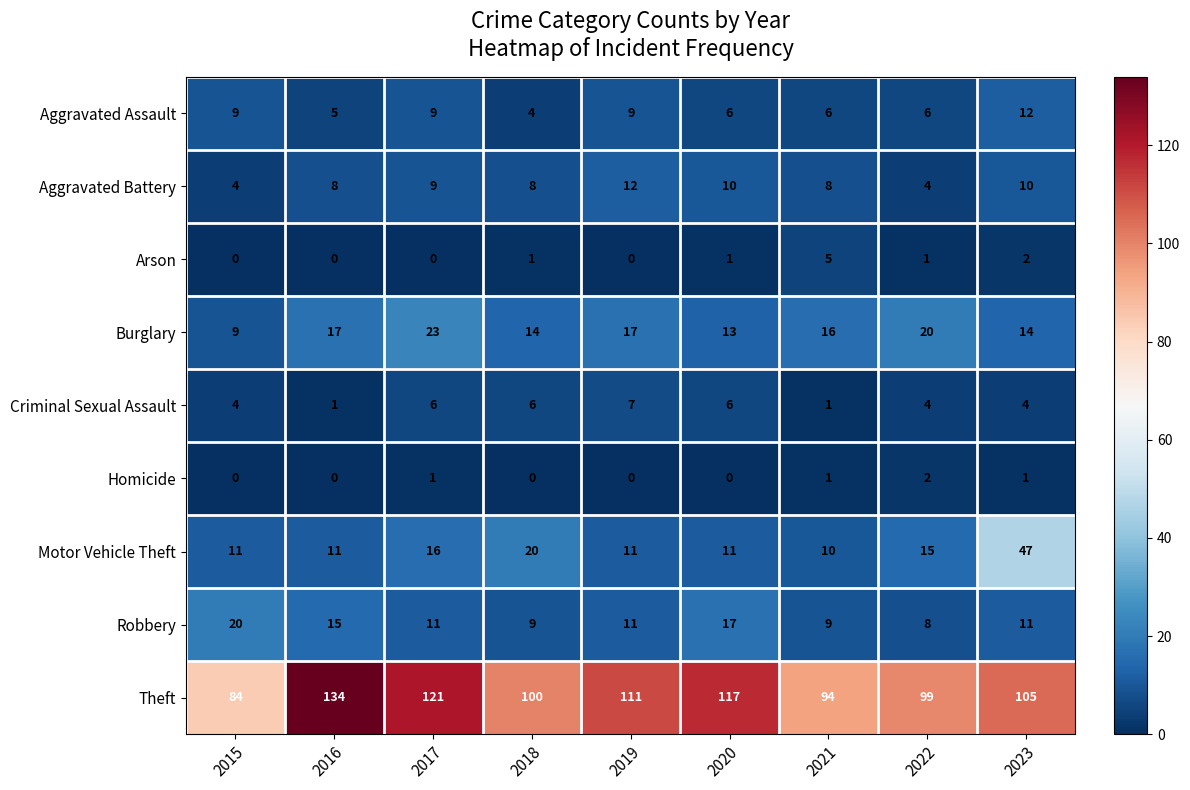

The Motor Vehicle Theft series shows 11 at 2019. True or false?

True